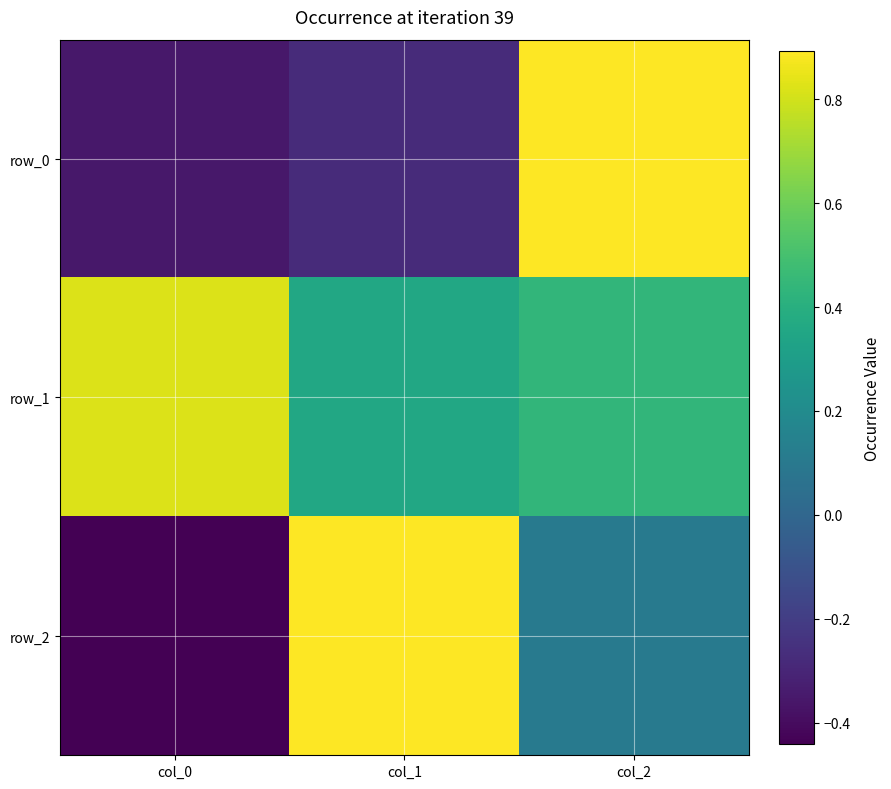

Reading left to right, extract all data points from this chart.

row_0: col_0=-0.4	col_1=-0.3	col_2=0.9
row_1: col_0=0.8	col_1=0.4	col_2=0.4
row_2: col_0=-0.4	col_1=0.9	col_2=0.1